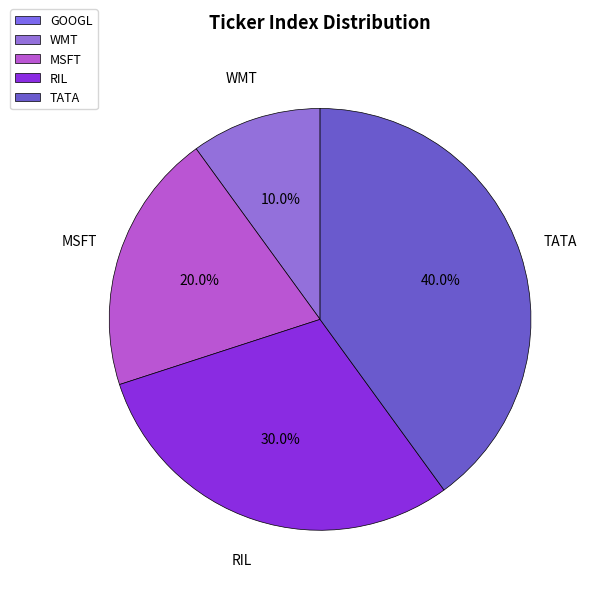

Is the sum of WMT and TATA greater than half?

No